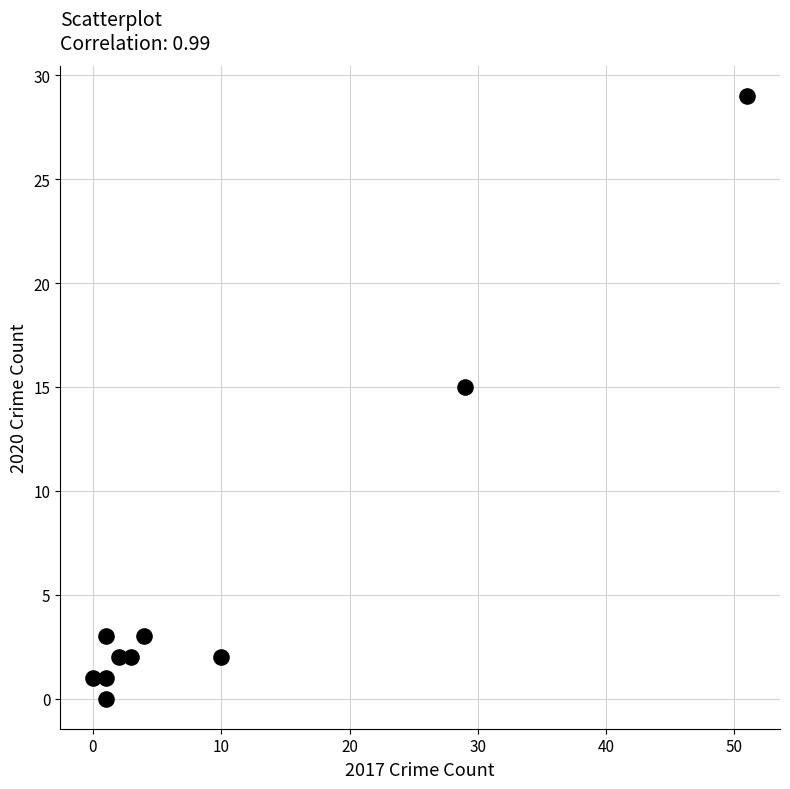

What Y value in the scatter plot is closest to 14?

15